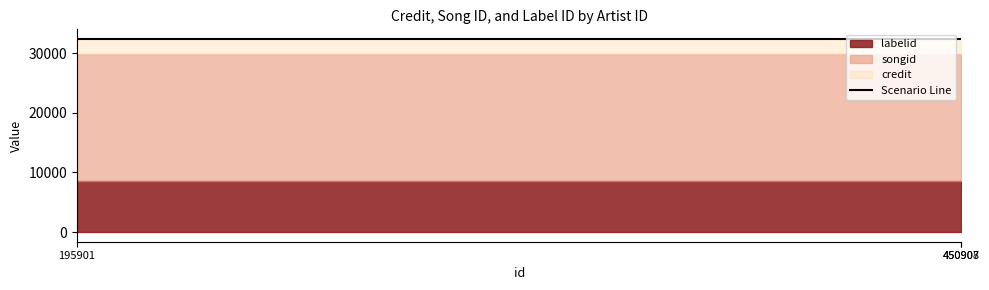

At which category is the sum across all series the highest?

195901